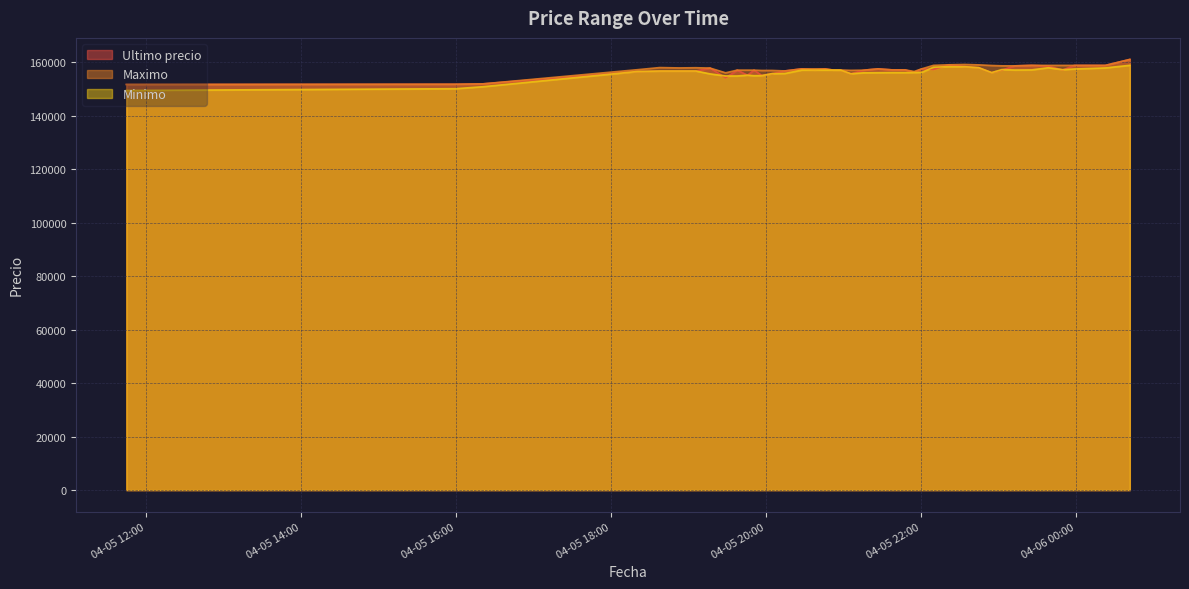

What position from the right is 2021-04-05 18:38?

36